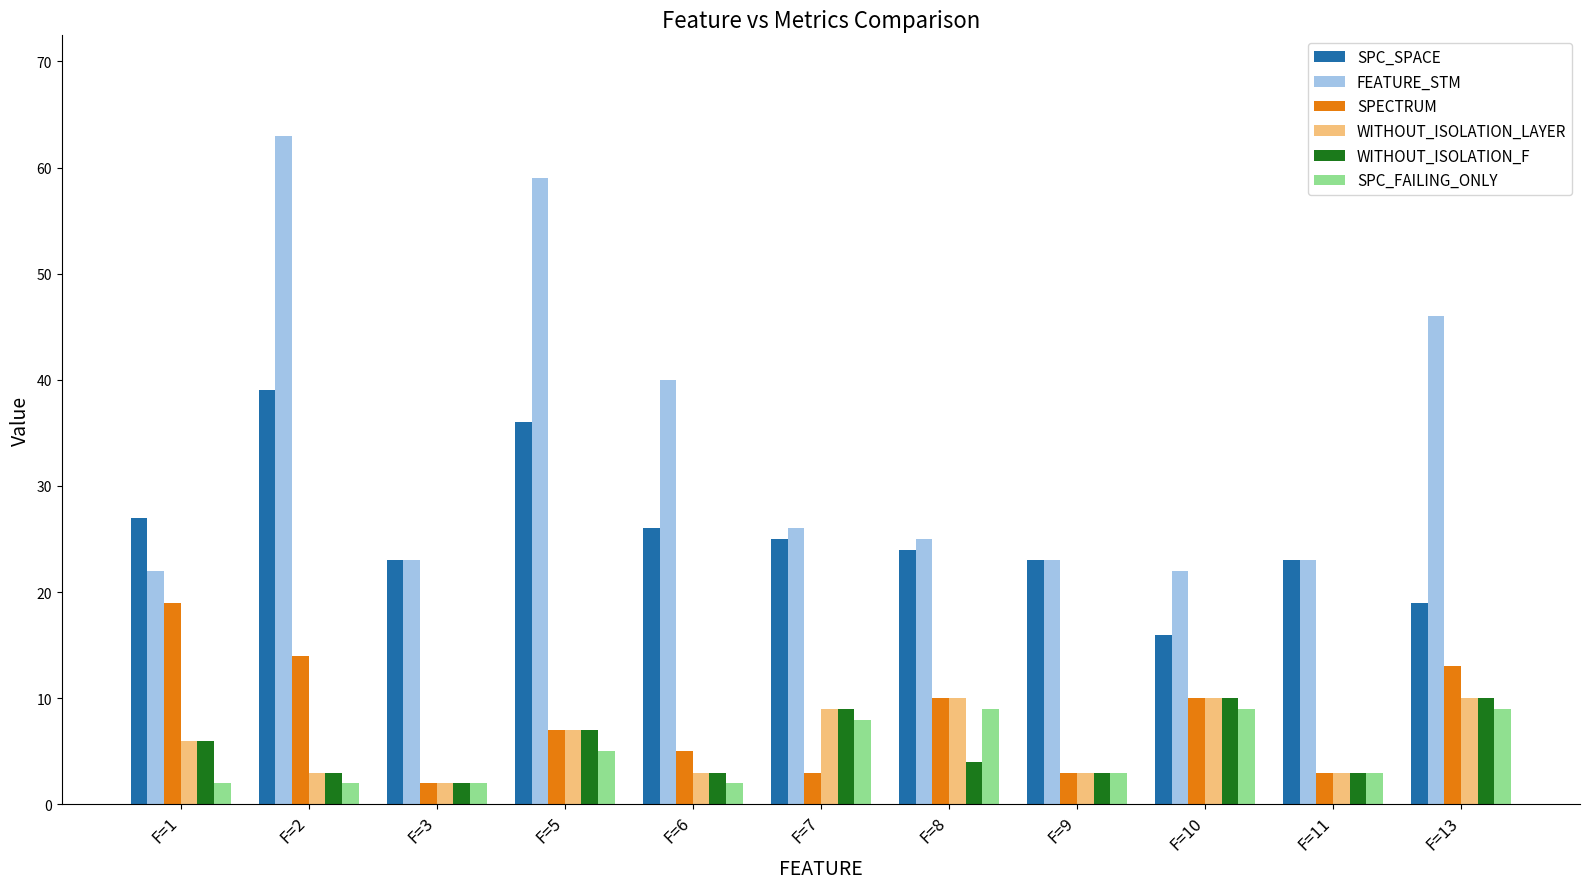

Reading right to left, transcribe all the data shown in this chart.

SPC_SPACE: 19	23	16	23	24	25	26	36	23	39	27
FEATURE_STM: 46	23	22	23	25	26	40	59	23	63	22
SPECTRUM: 13	3	10	3	10	3	5	7	2	14	19
WITHOUT_ISOLATION_LAYER: 10	3	10	3	10	9	3	7	2	3	6
WITHOUT_ISOLATION_F: 10	3	10	3	4	9	3	7	2	3	6
SPC_FAILING_ONLY: 9	3	9	3	9	8	2	5	2	2	2